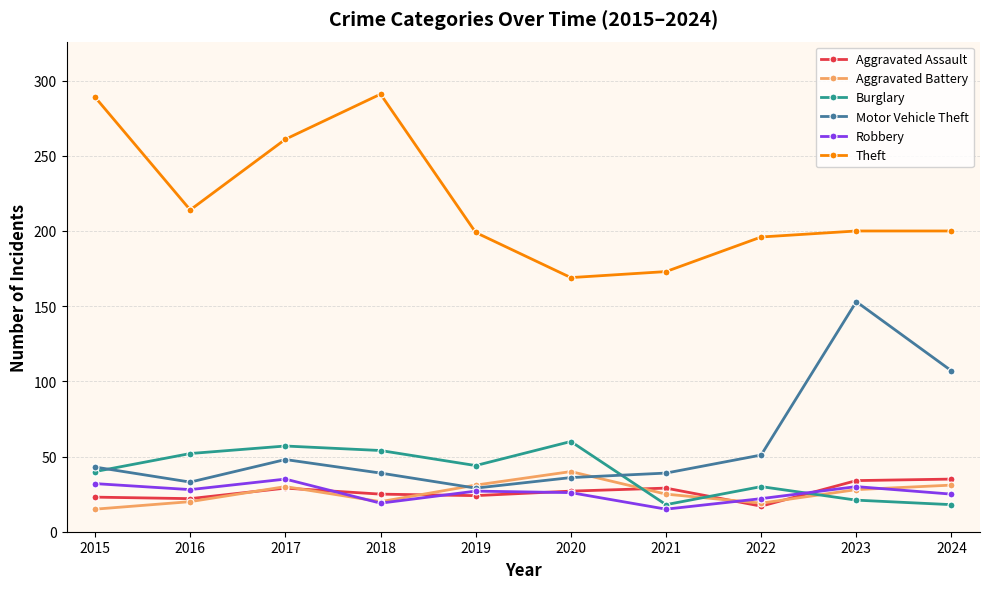

The value of Aggravated Battery at 2019 is 56. True or false?

False